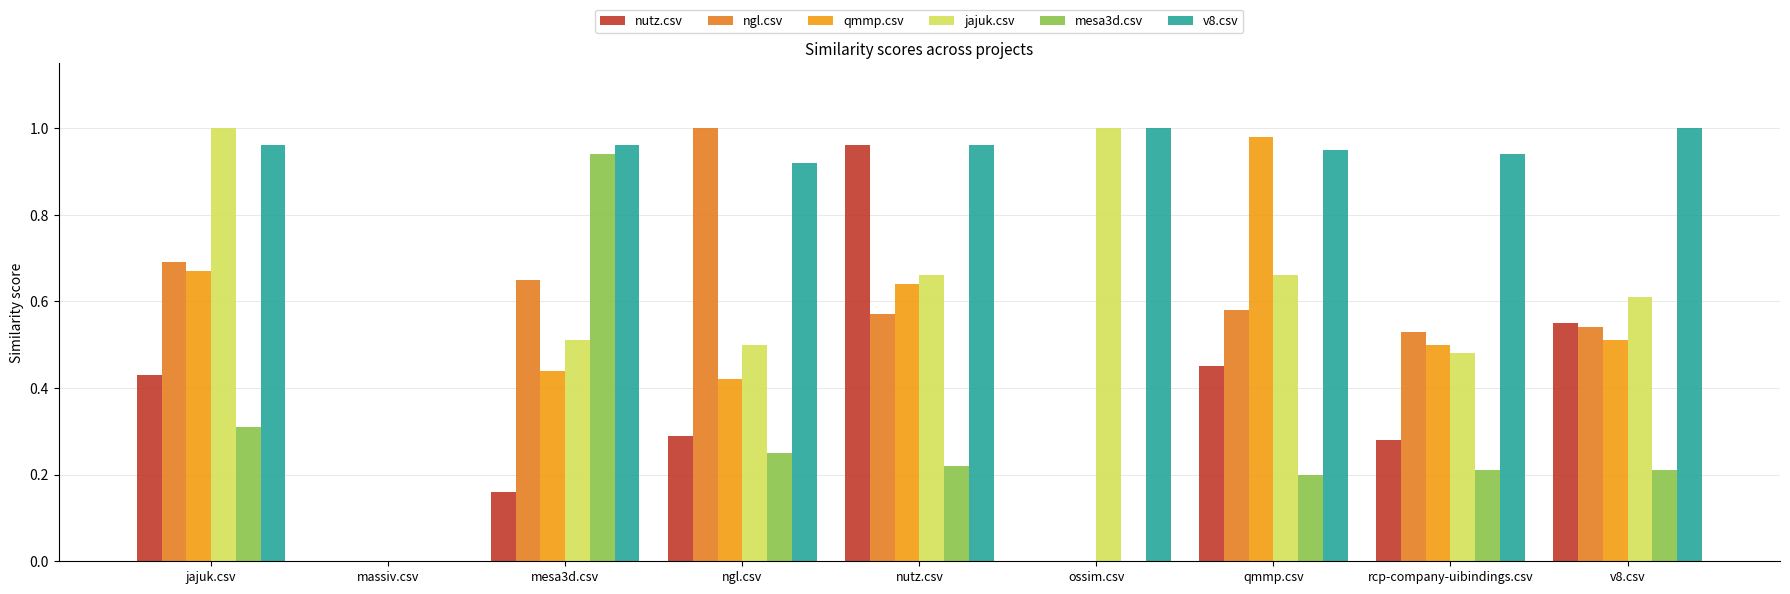

The ngl.csv series shows -0.6 at ossim.csv. True or false?

False